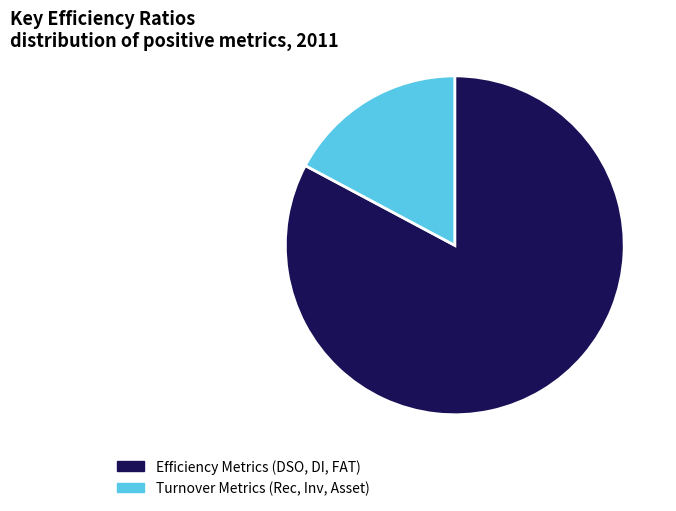

Between Turnover Metrics (Rec, Inv, Asset) and Efficiency Metrics (DSO, DI, FAT), which is larger?

Efficiency Metrics (DSO, DI, FAT)